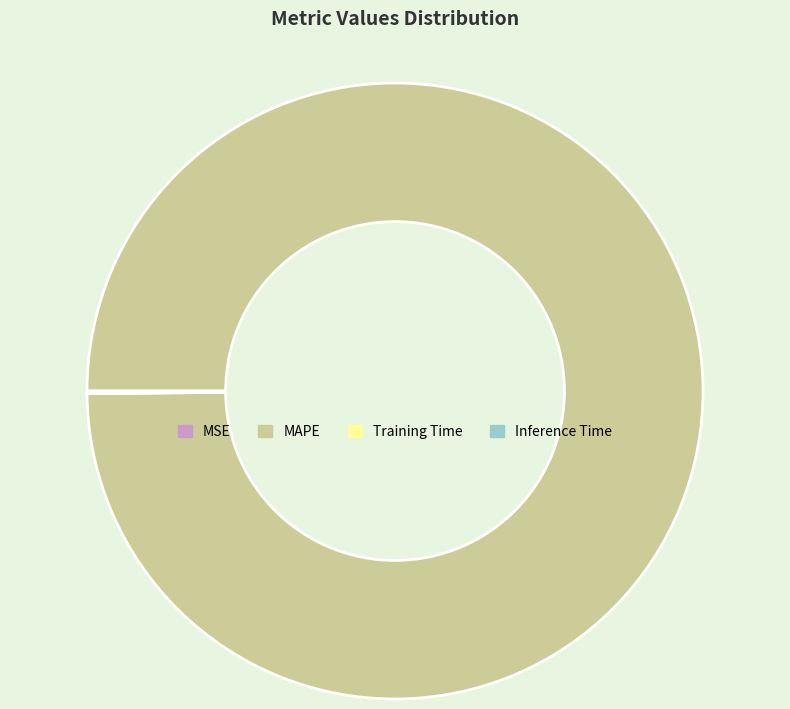

Which category has the biggest portion of the pie?

MAPE